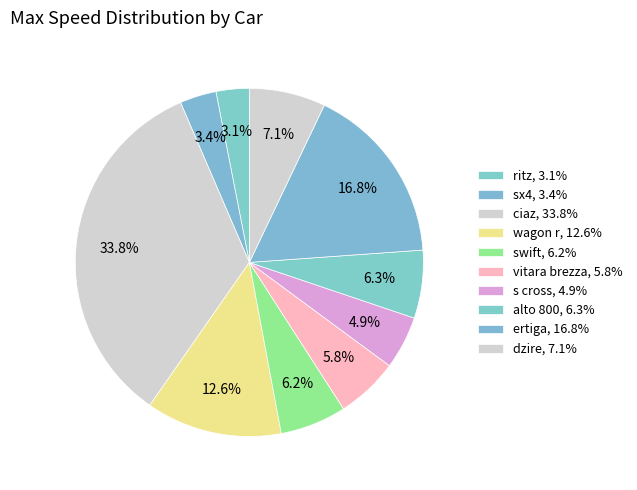

What is the largest slice in the pie chart?

ciaz